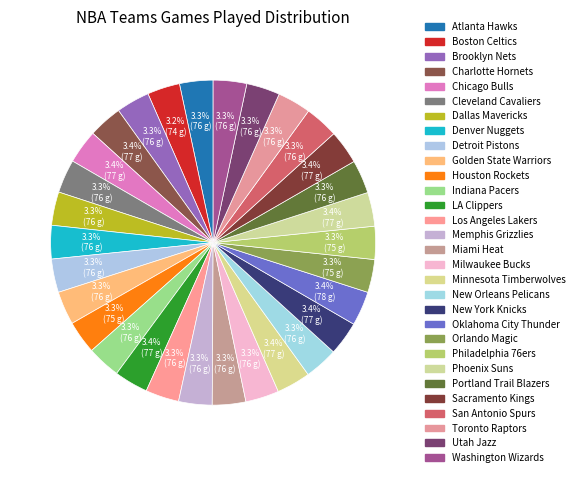

Is it true that Portland Trail Blazers is 14% of the pie?

False